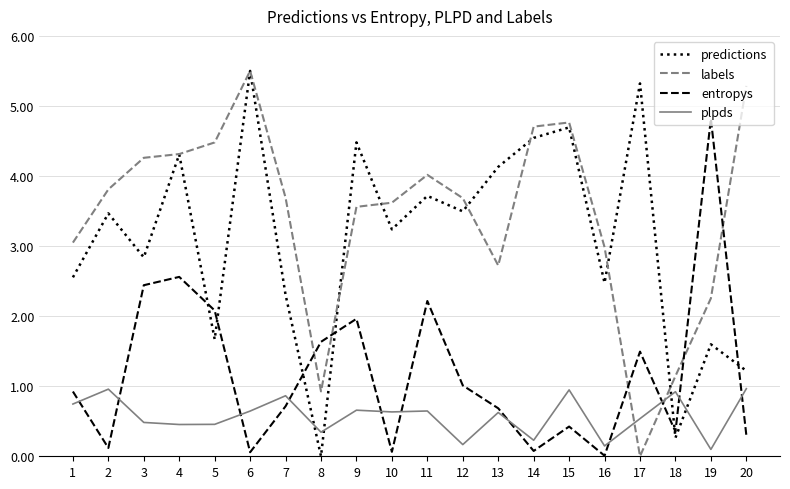

Is the value of predictions at 14 greater than the value of labels at 8?

Yes